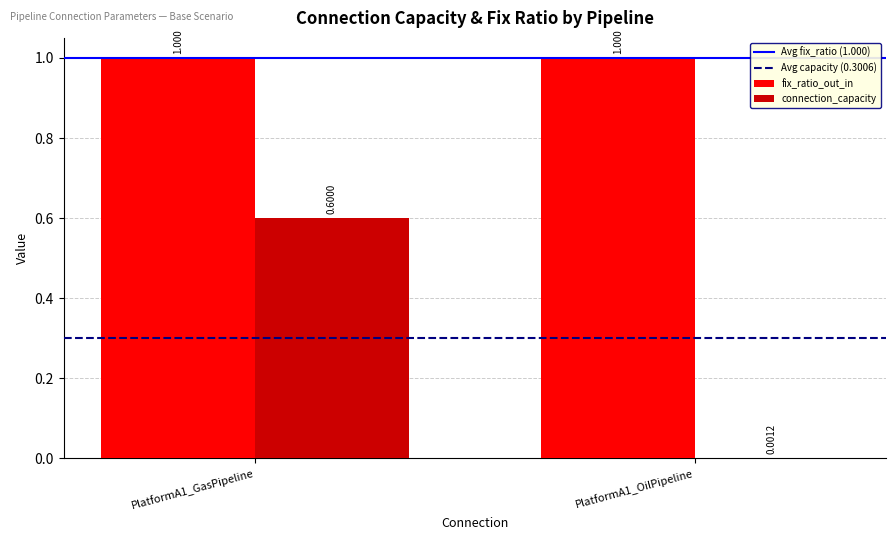

At which category is the sum across all series the highest?

PlatformA1_GasPipeline